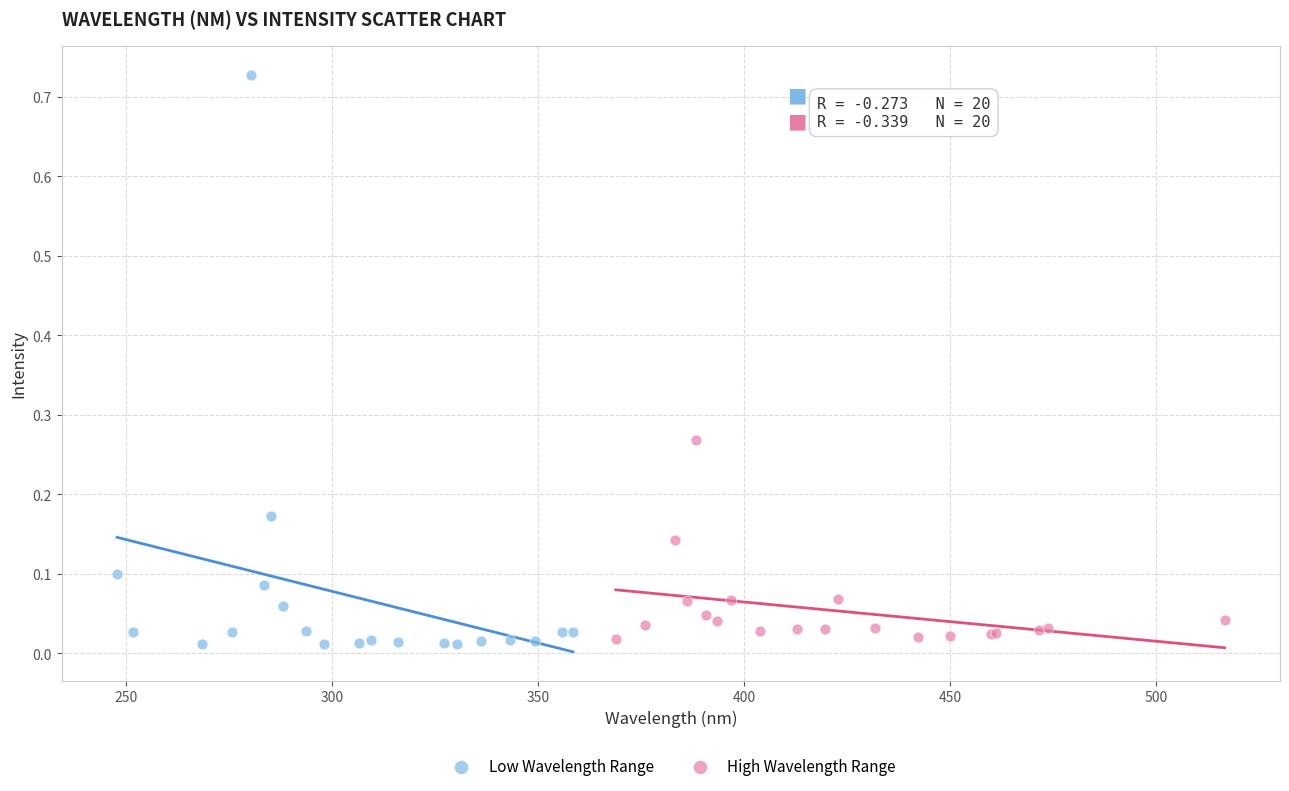

Which series has the largest Y range (max minus min)?

Low Wavelength Range